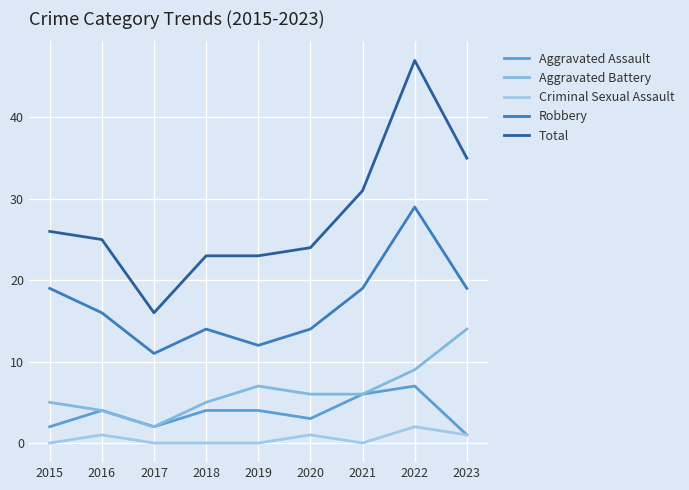

List the labels in order of Criminal Sexual Assault value, largest first.

2022, 2016, 2020, 2023, 2015, 2017, 2018, 2019, 2021